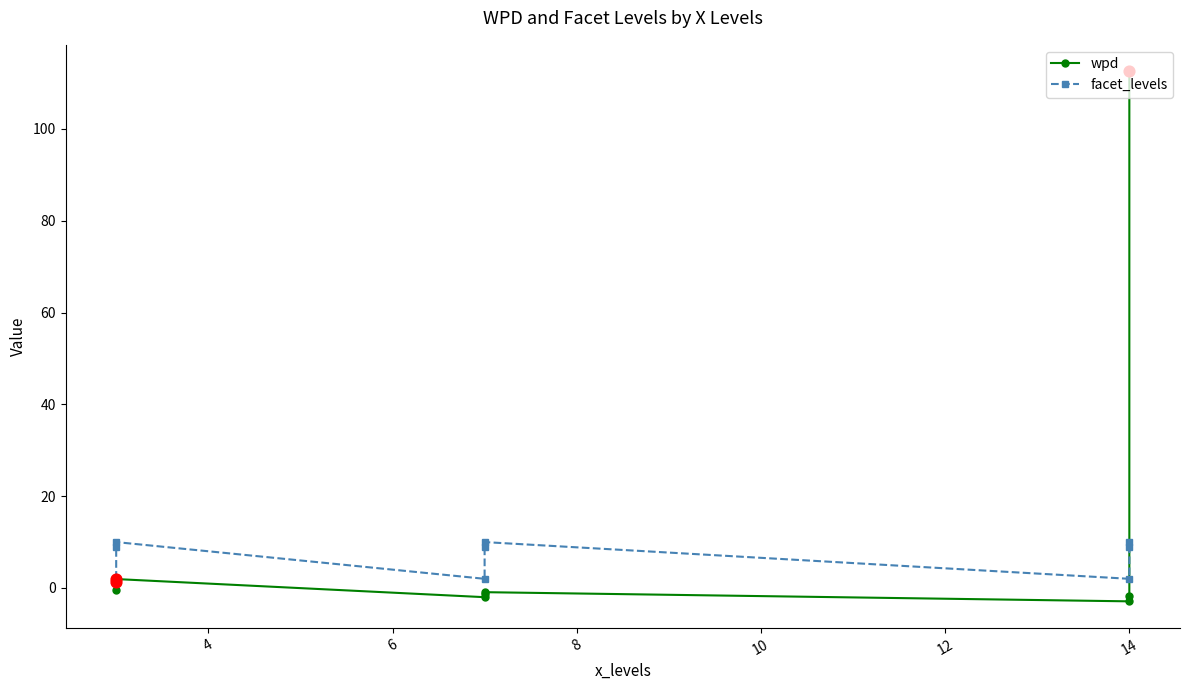

Which series has the largest total across all categories?

wpd